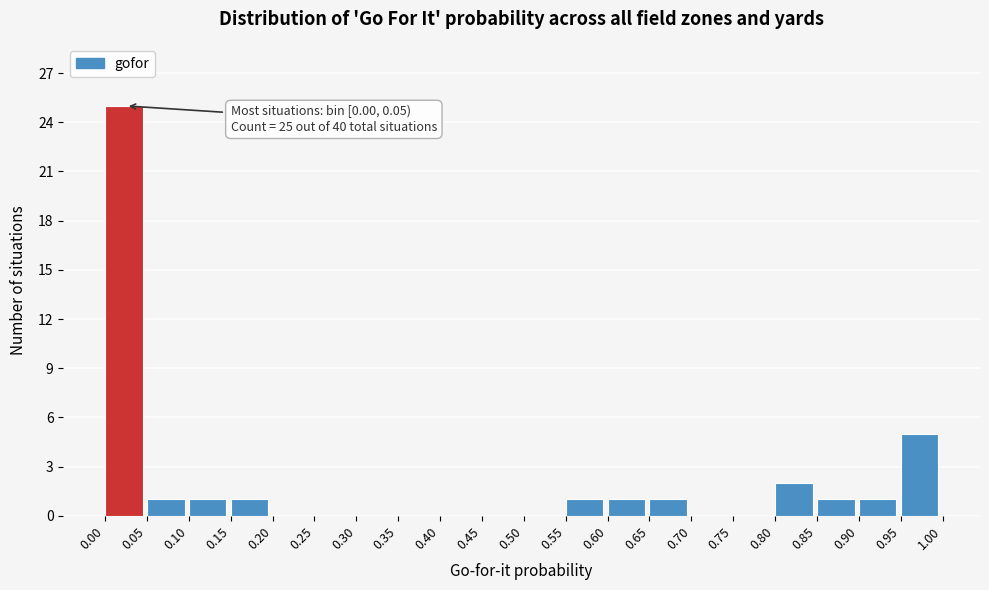

Which range on the x-axis has the tallest bar?

0.00 to 0.05